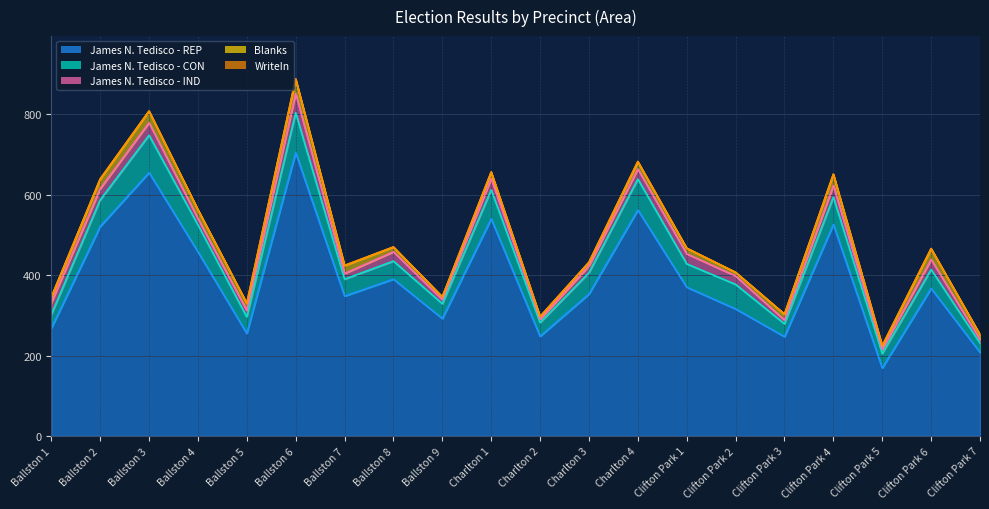

What are all the series names shown in the legend?

James N. Tedisco - REP, James N. Tedisco - CON, James N. Tedisco - IND, Blanks, WriteIn